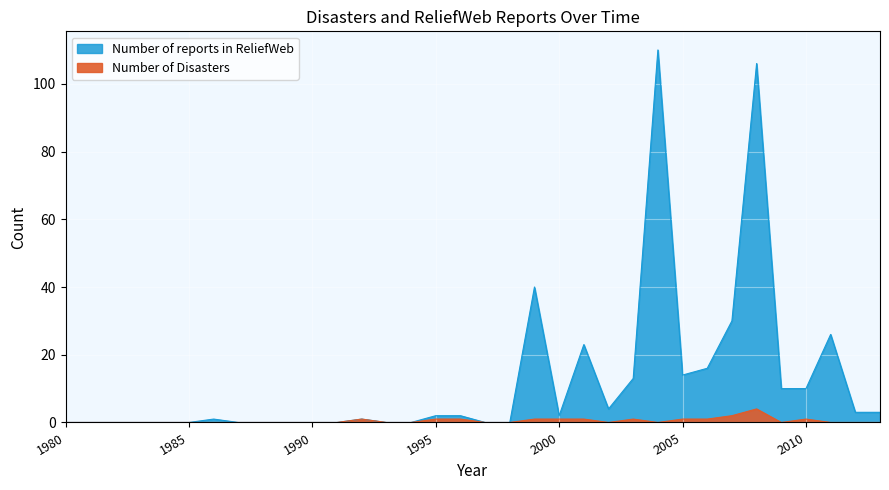

Which series has the largest range (max minus min)?

Number of reports in ReliefWeb